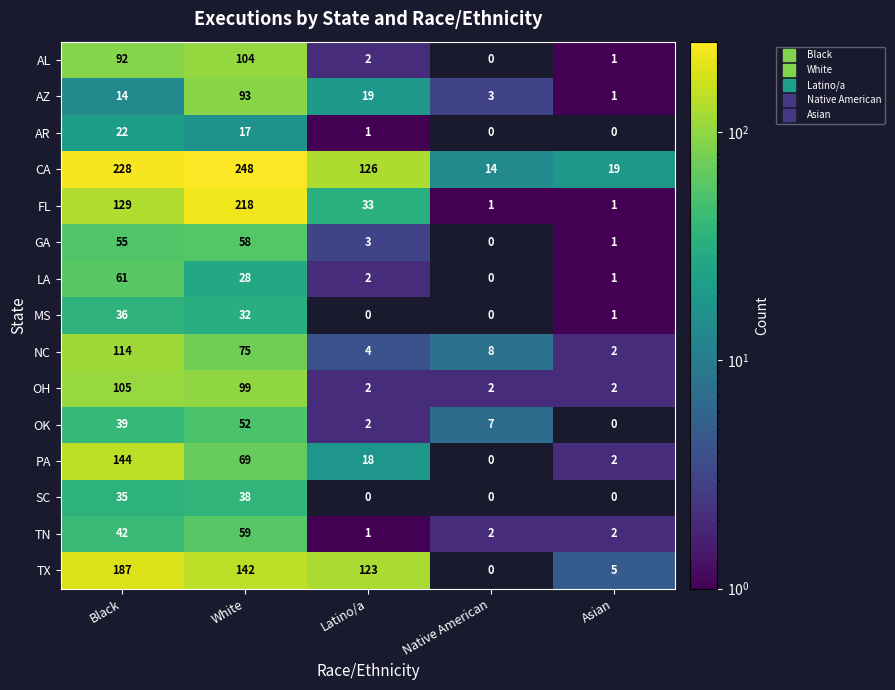

Where does the FL series first go above 33?

Black